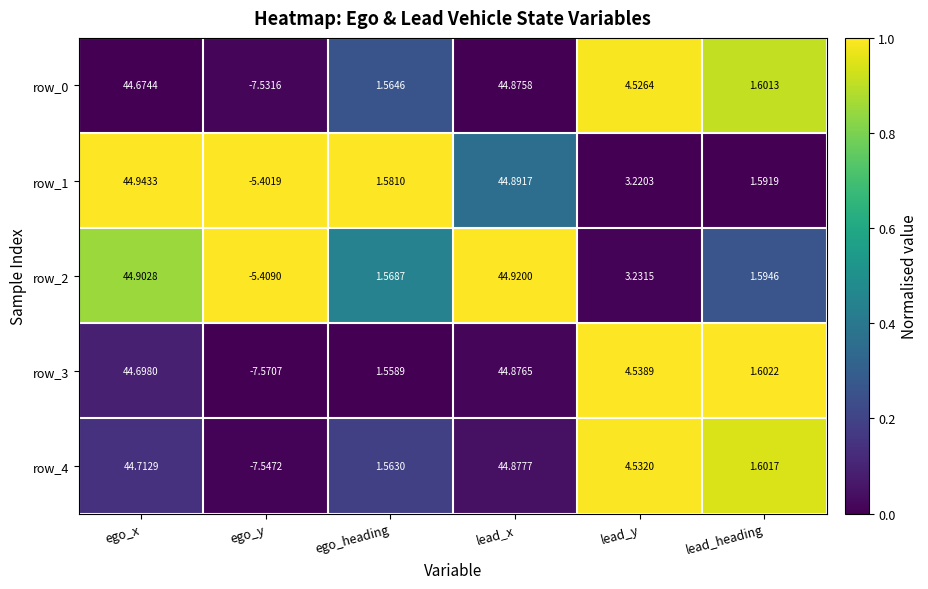

Is the value of row_3 at ego_heading greater than the value of row_4 at lead_y?

No